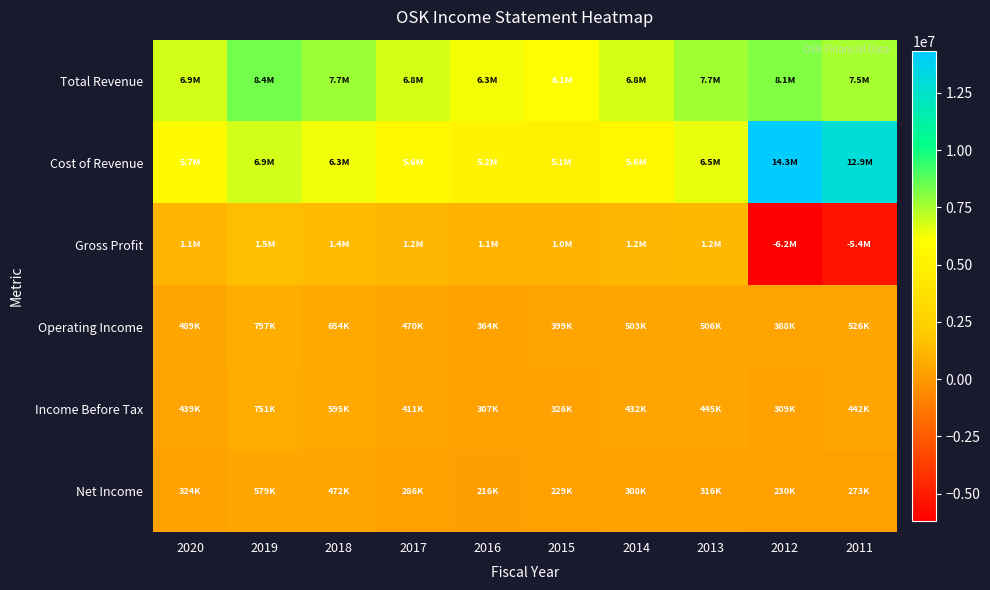

Reading left to right, extract all data points from this chart.

Total Revenue: 2020=6856800	2019=8382000	2018=7705500	2017=6829600	2016=6279200	2015=6098100	2014=6808200	2013=7665100	2012=8141100	2011=7538500
Cost of Revenue: 2020=5732600	2019=6864600	2018=6349800	2017=5648800	2016=5223400	2015=5058900	2014=5625500	2013=6471000	2012=14324000	2011=12931600
Gross Profit: 2020=1124200	2019=1517400	2018=1355700	2017=1180800	2016=1055800	2015=1039200	2014=1182700	2013=1194100	2012=-6182900	2011=-5393100
Operating Income: 2020=488700	2019=797000	2018=653500	2017=470300	2016=364000	2015=398600	2014=503300	2013=505700	2012=387700	2011=526100
Income Before Tax: 2020=439100	2019=750700	2018=594600	2017=411300	2016=307000	2015=326100	2014=431900	2013=445000	2012=309200	2011=442100
Net Income: 2020=324500	2019=579400	2018=471900	2017=285600	2016=216400	2015=229000	2014=308100	2013=316000	2012=230200	2011=273000